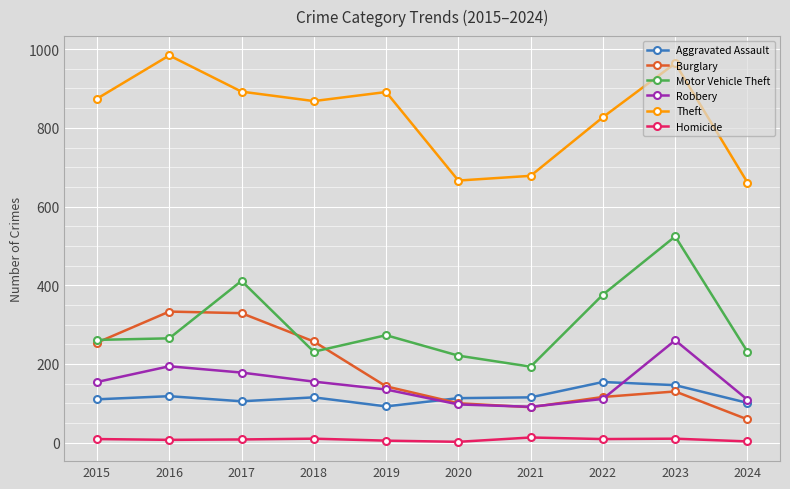

What is the value of the Theft point at the 3rd from the left?

892